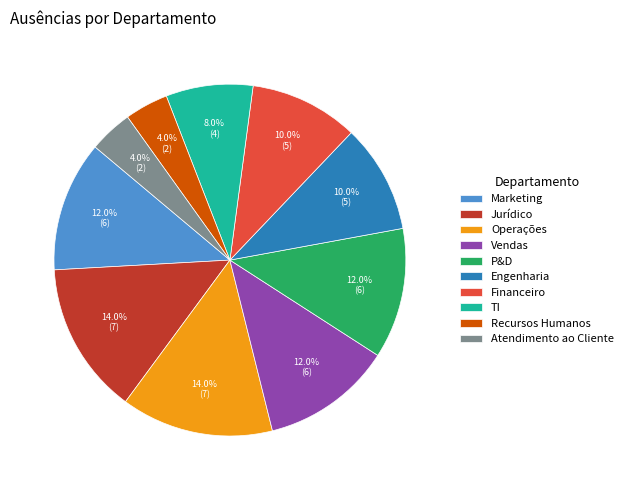

To the nearest percent, what percentage of the pie is TI?

8%